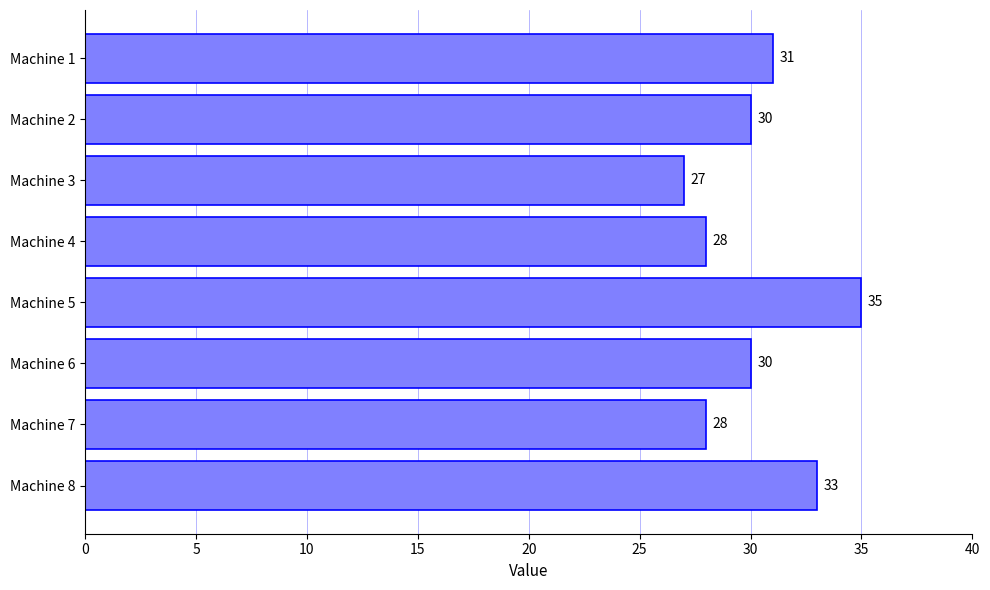

What is the sum of all values?

242